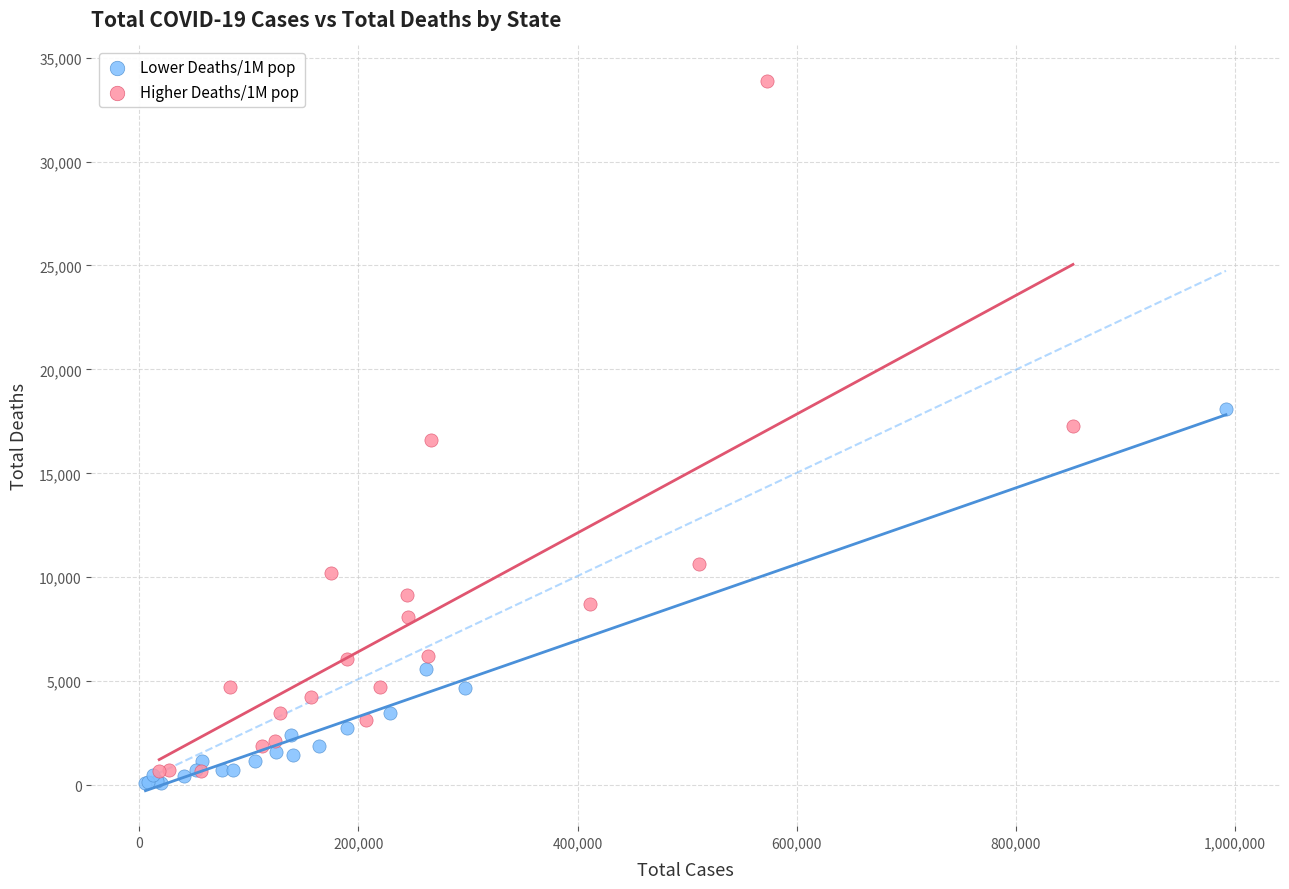

Which series has the widest spread of Y values?

Higher Deaths/1M pop